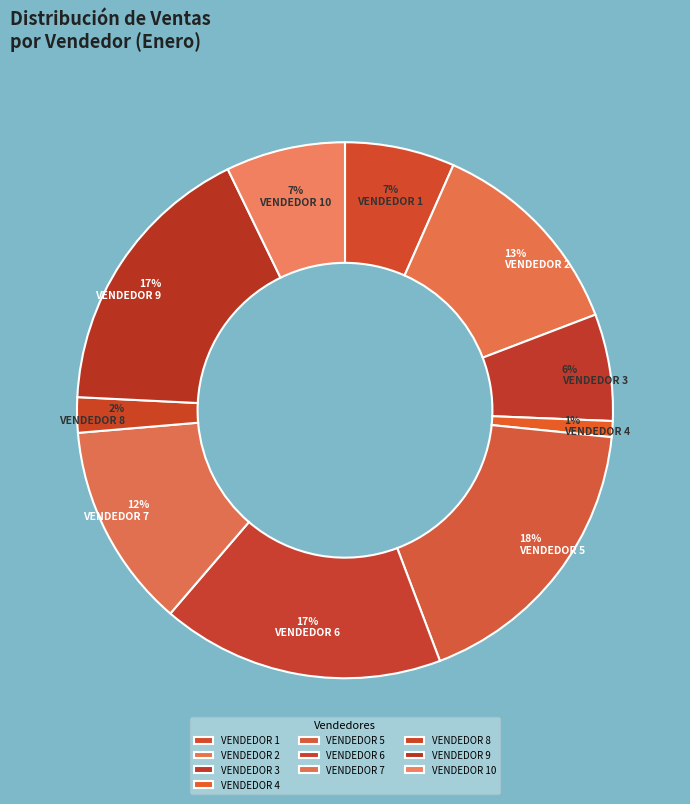

Combined, do VENDEDOR 1 and VENDEDOR 8 account for over 50%?

No